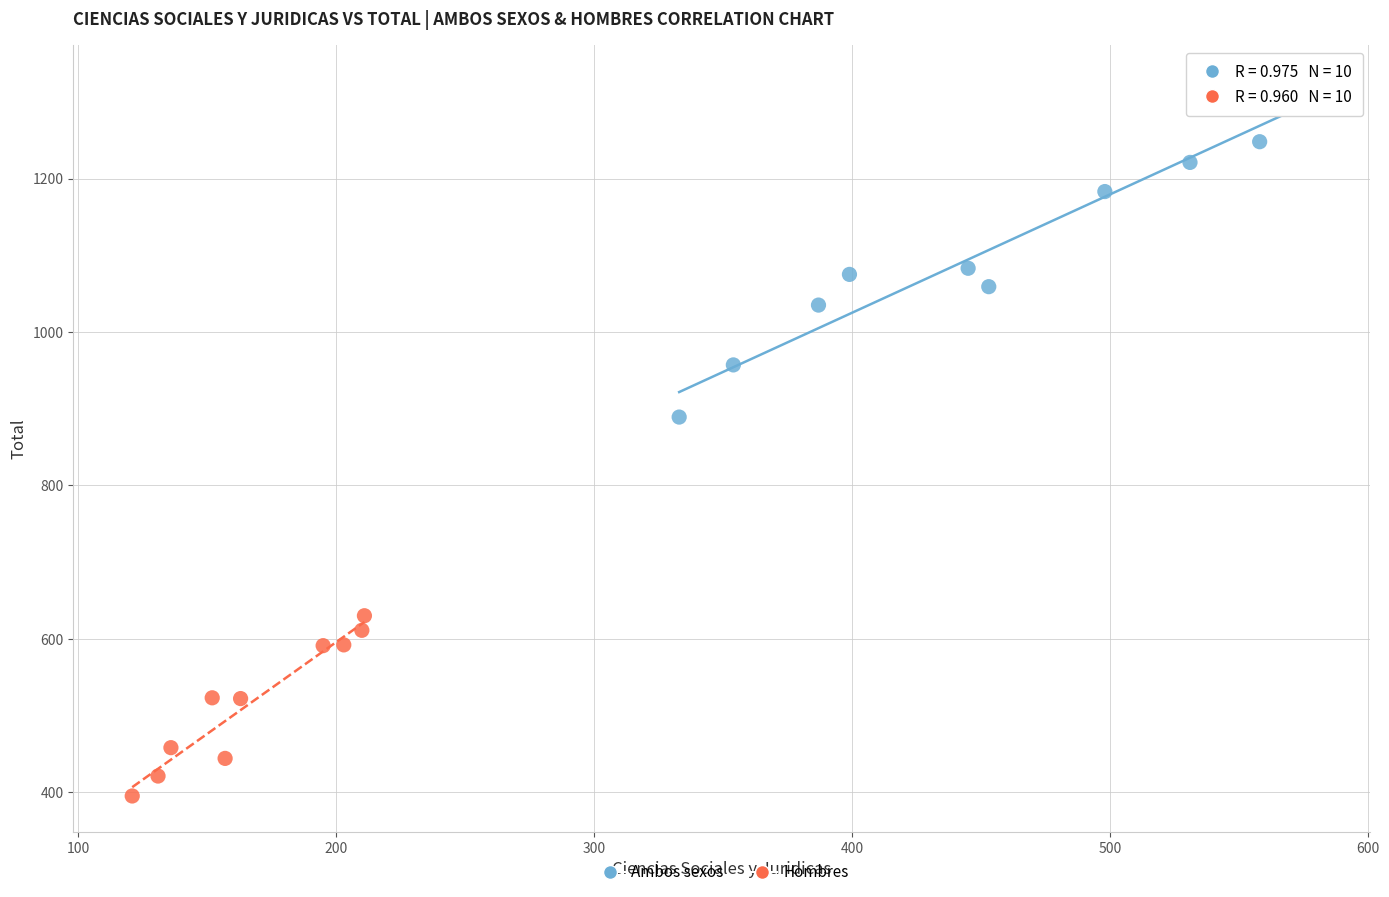

Which series reaches the maximum Y coordinate?

Ambos sexos